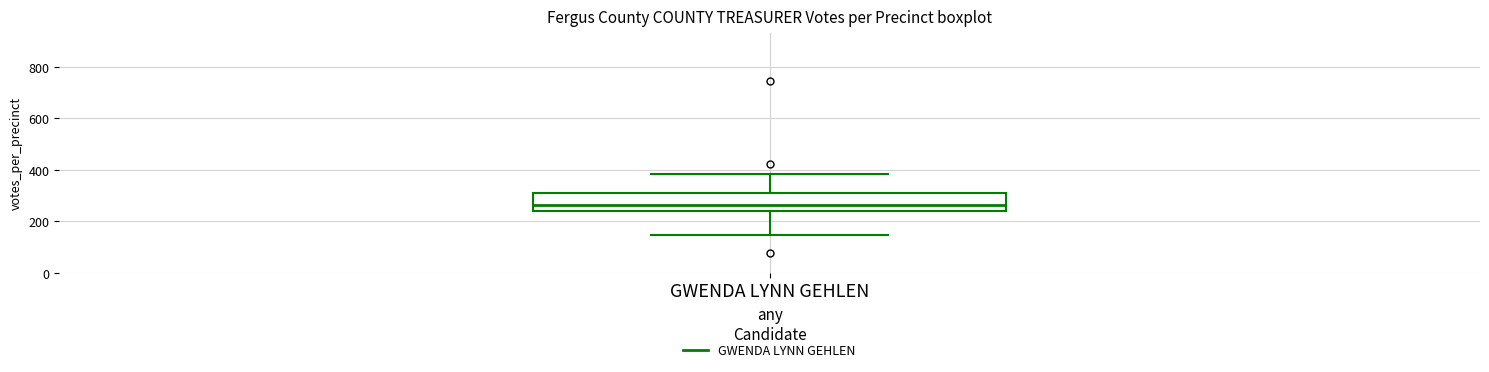

Read this box plot against the y-axis: the position of the median line, the range covered by the box, and the ends of both whiskers. The values are not printed on the chart, so give them approximately, as read against the axis.

median 260, box 240 to 320, whiskers 140 to 380